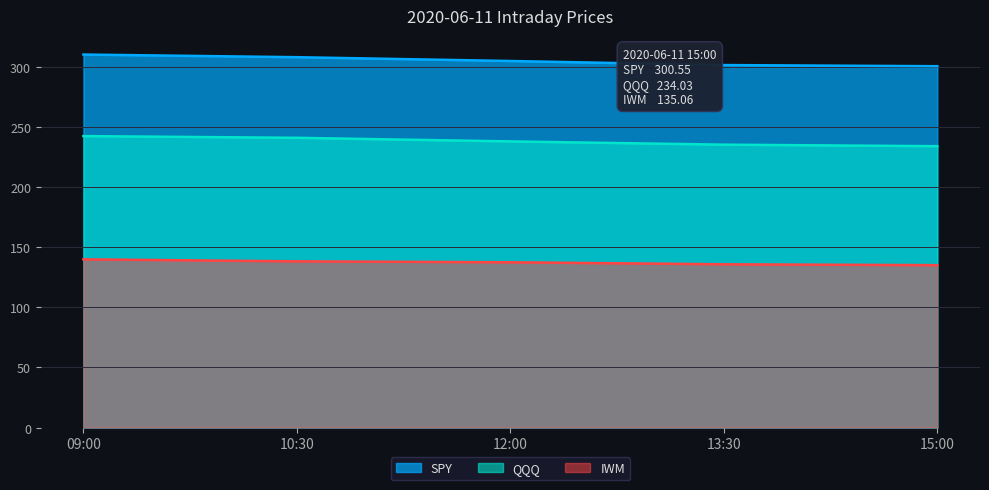

What position from the right is 13:30?

2